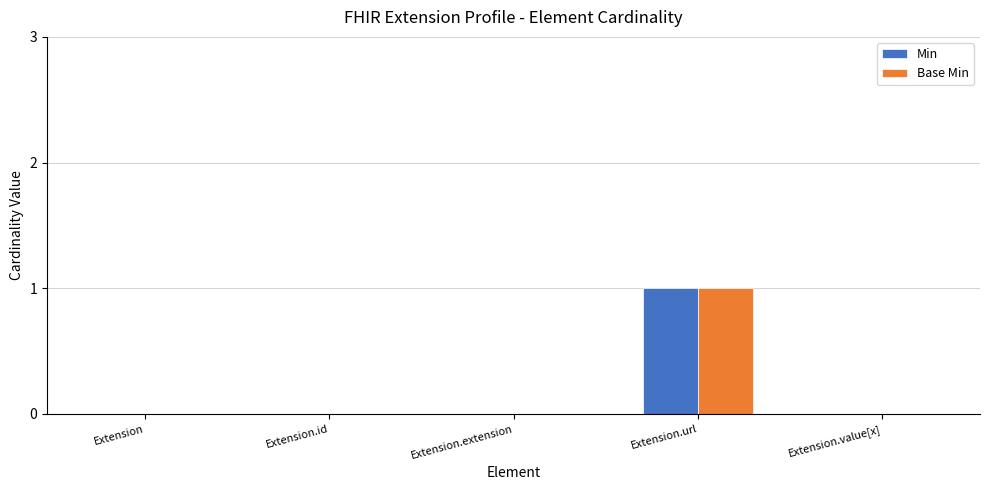

Are the bars horizontal?

No